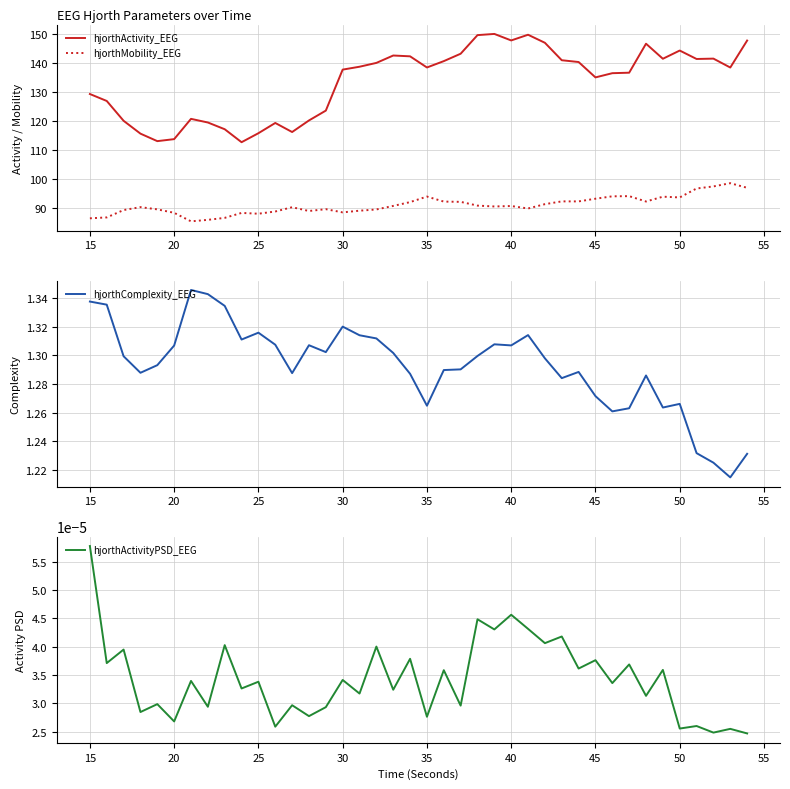

True or false: hjorthActivity_EEG and hjorthMobility_EEG cross at least once.

False